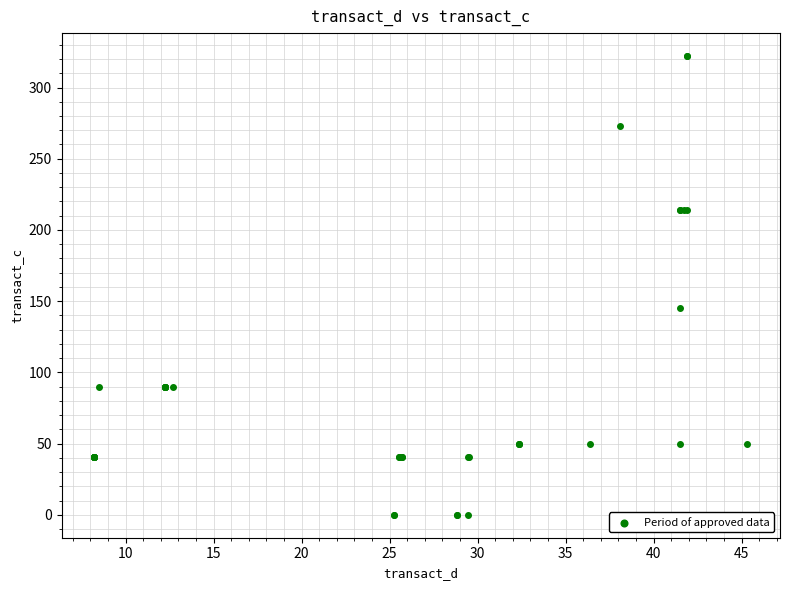

What Y value in the scatter plot is closest to 161?

145.3